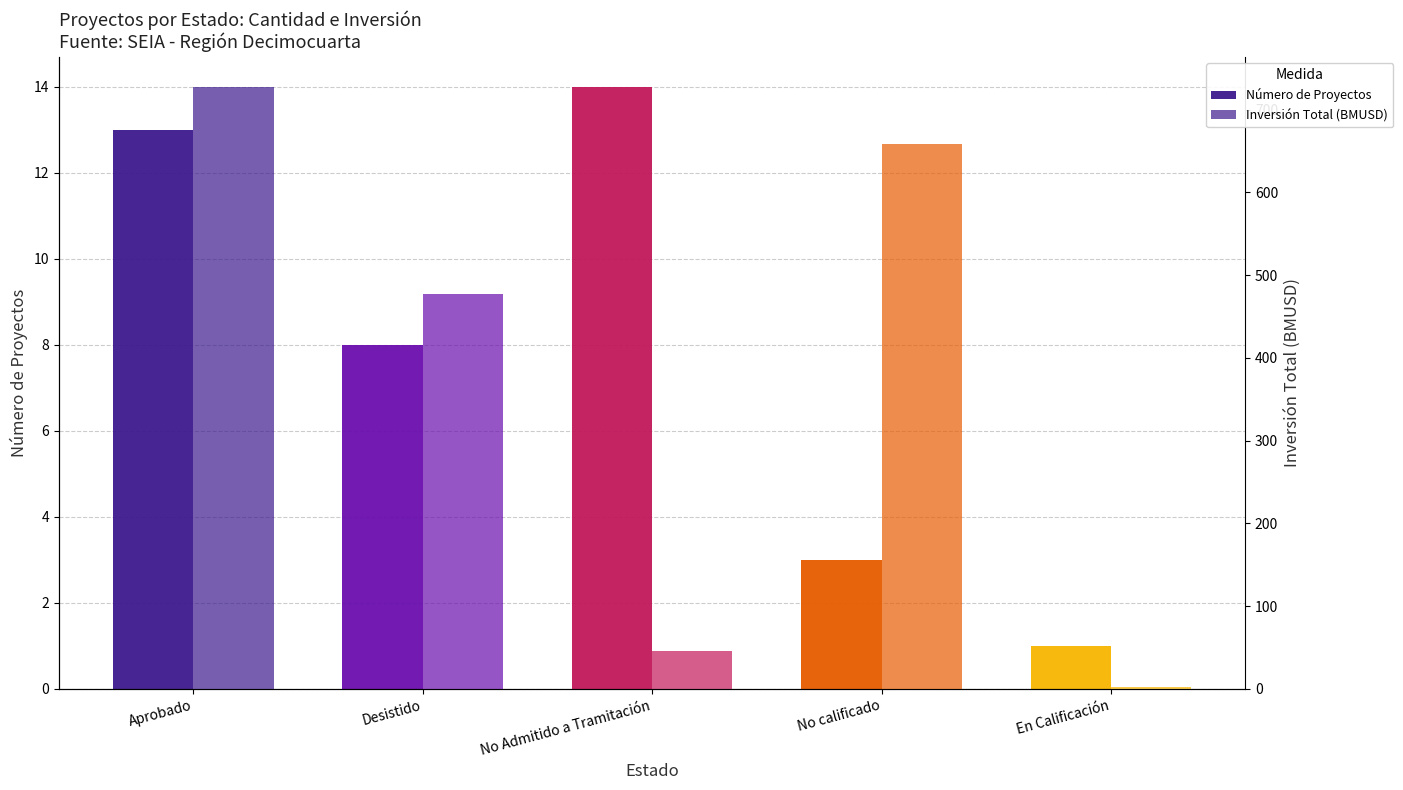

What is the difference between the highest and lowest values at En Calificación?

1.8